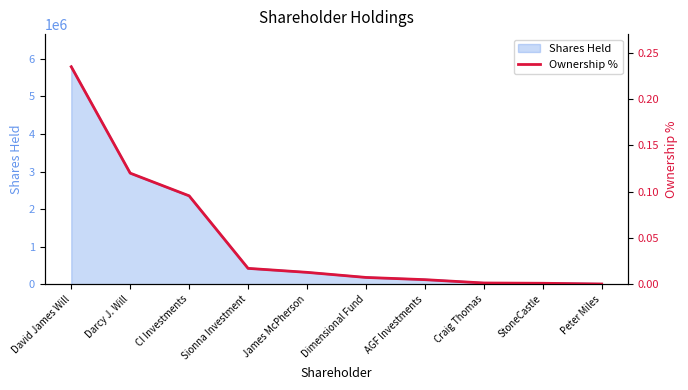

List the labels in order of value, largest first.

David James Will, Darcy J. Will, CI Investments, Sionna Investment, James McPherson, Dimensional Fund, AGF Investments, Craig Thomas, StoneCastle, Peter Miles